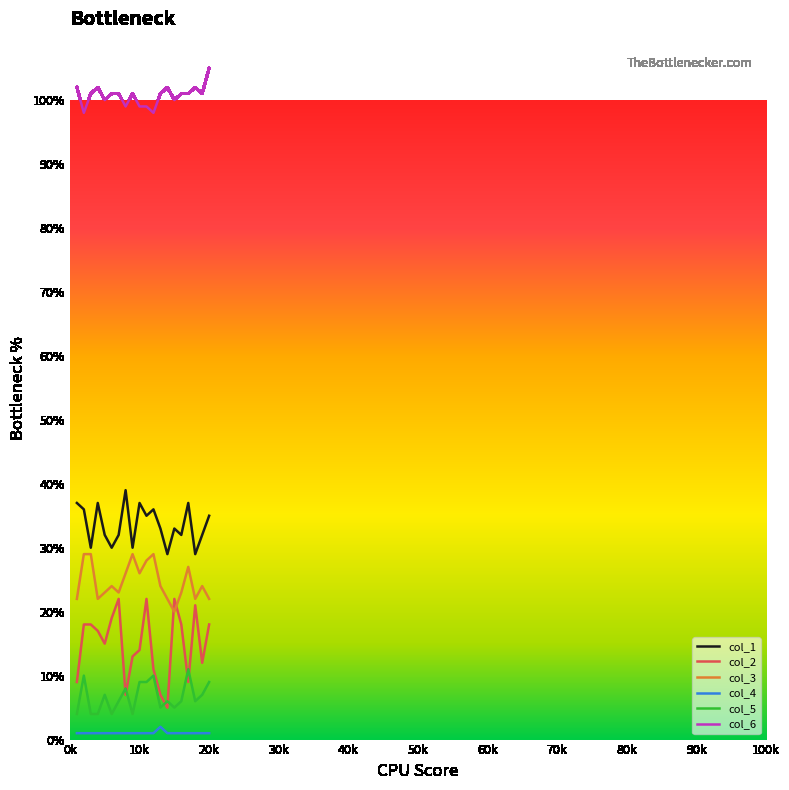

Rank the series by their maximum value, from highest to lowest.

col_6, col_1, col_3, col_2, col_5, col_4